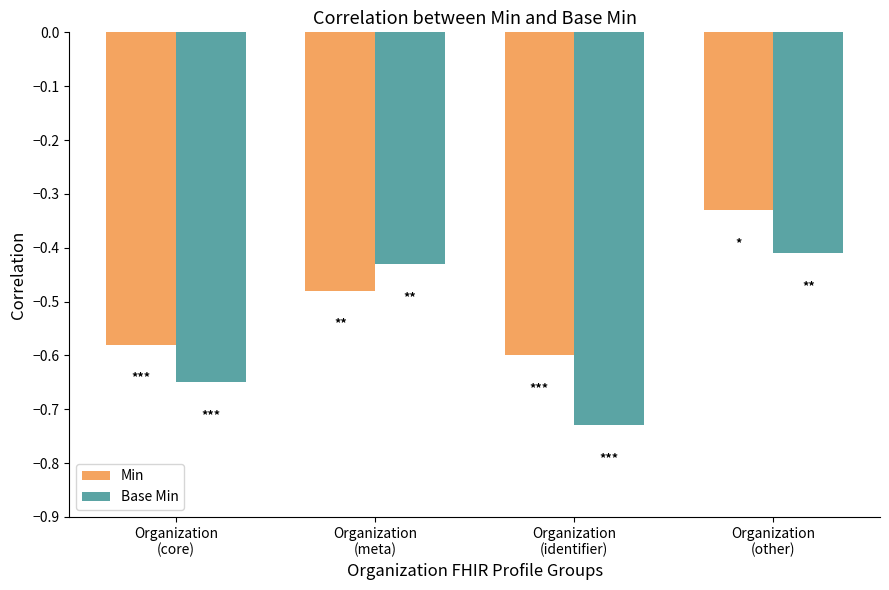

What is the label of the 1st bar from the right?

Organization
(other)